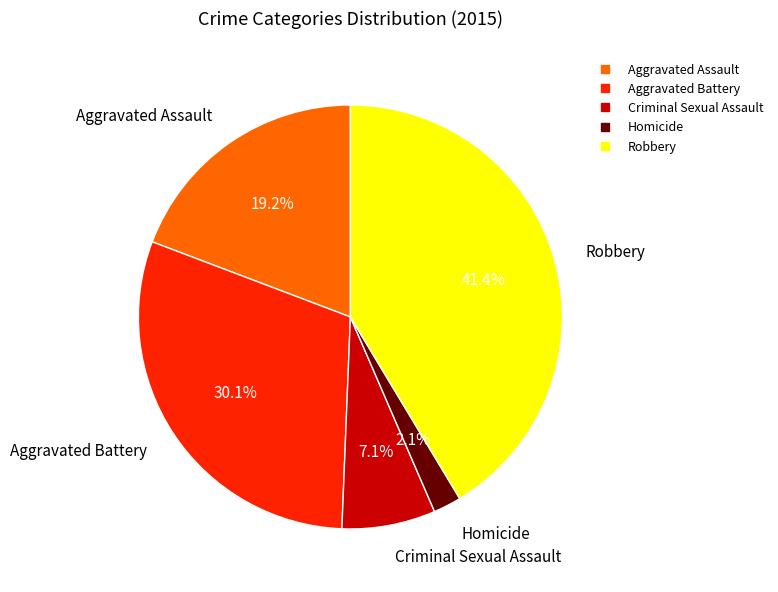

What percentage is the Criminal Sexual Assault slice, to the nearest percent?

7%